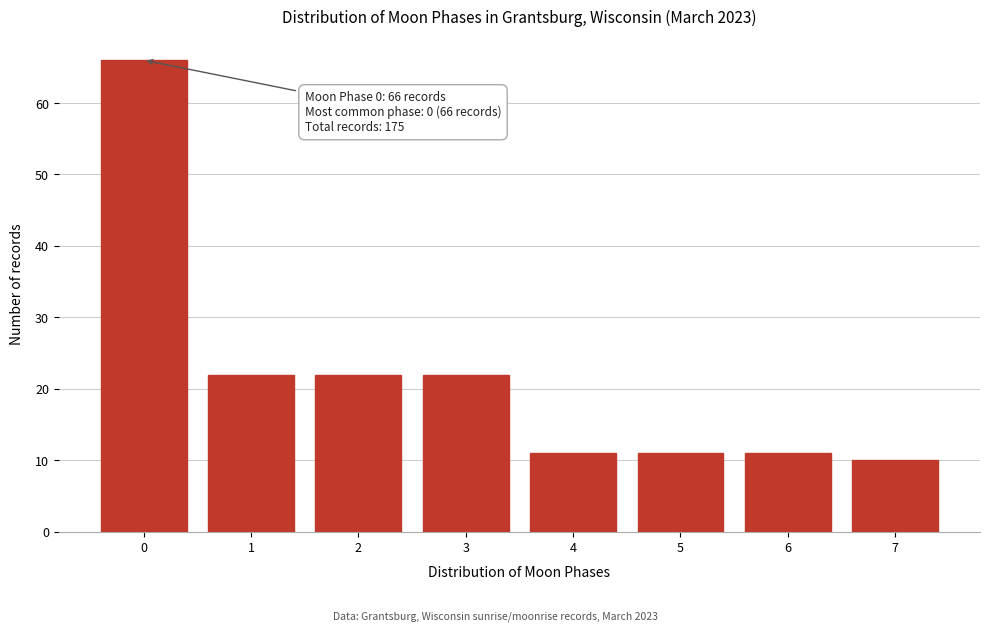

Reading right to left, what are all the values shown in this chart?

10	11	11	11	22	22	22	66